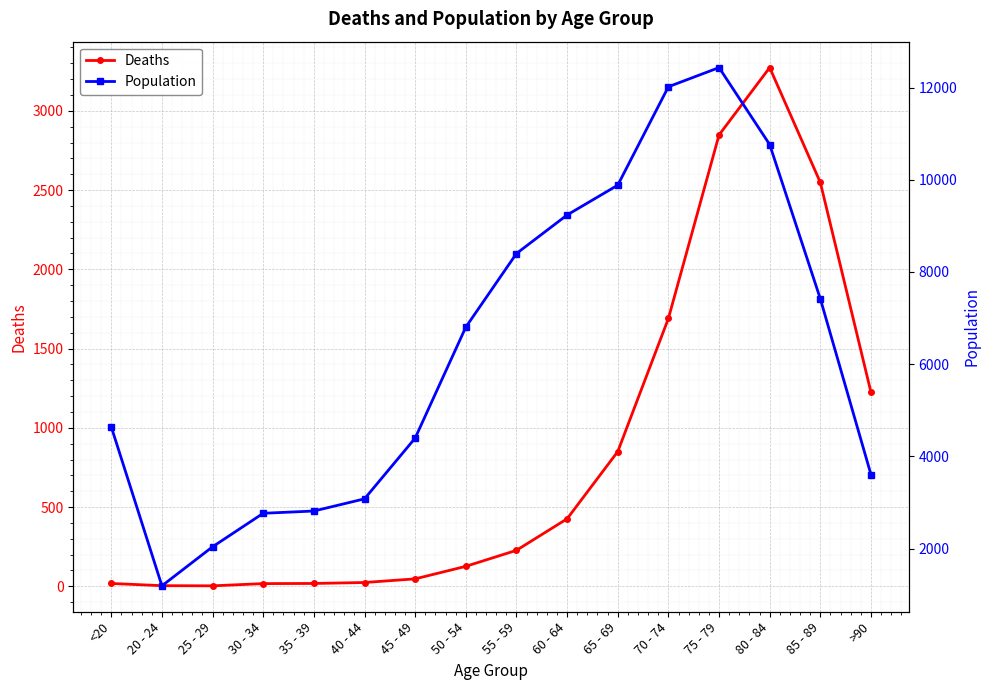

The Deaths series shows 126 at 50 - 54. True or false?

True